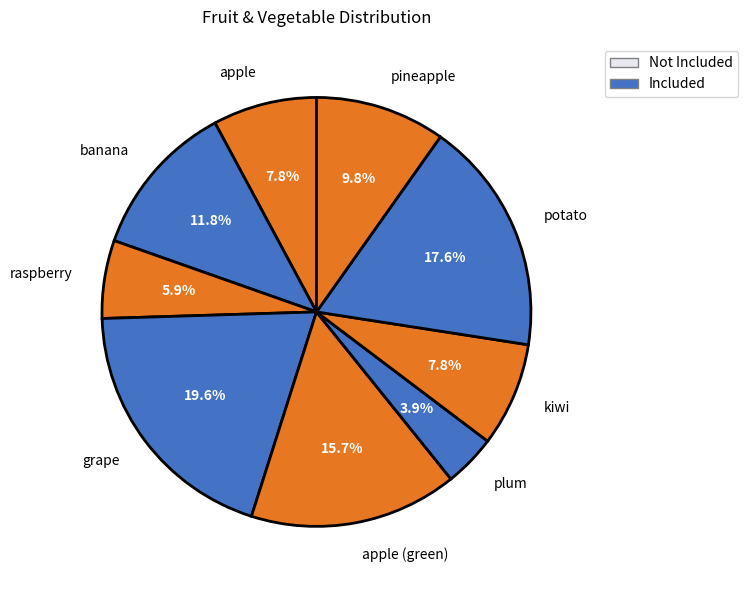

What is the smallest slice in the pie chart?

plum